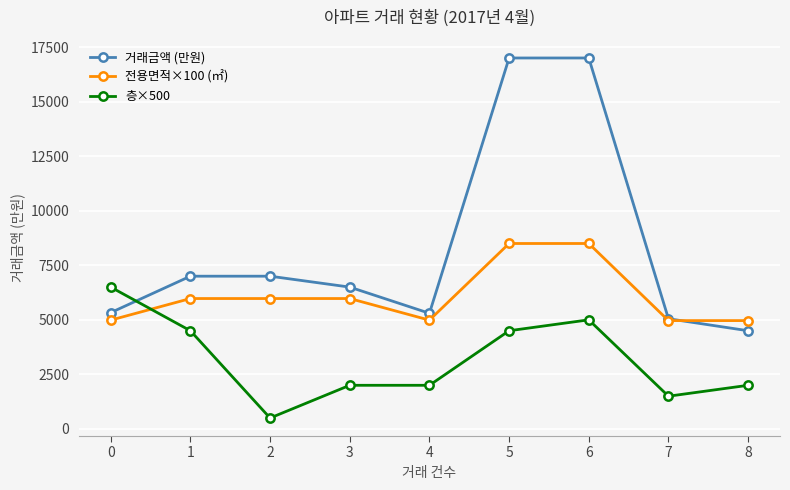

Which series has the largest range (max minus min)?

거래금액 (만원)